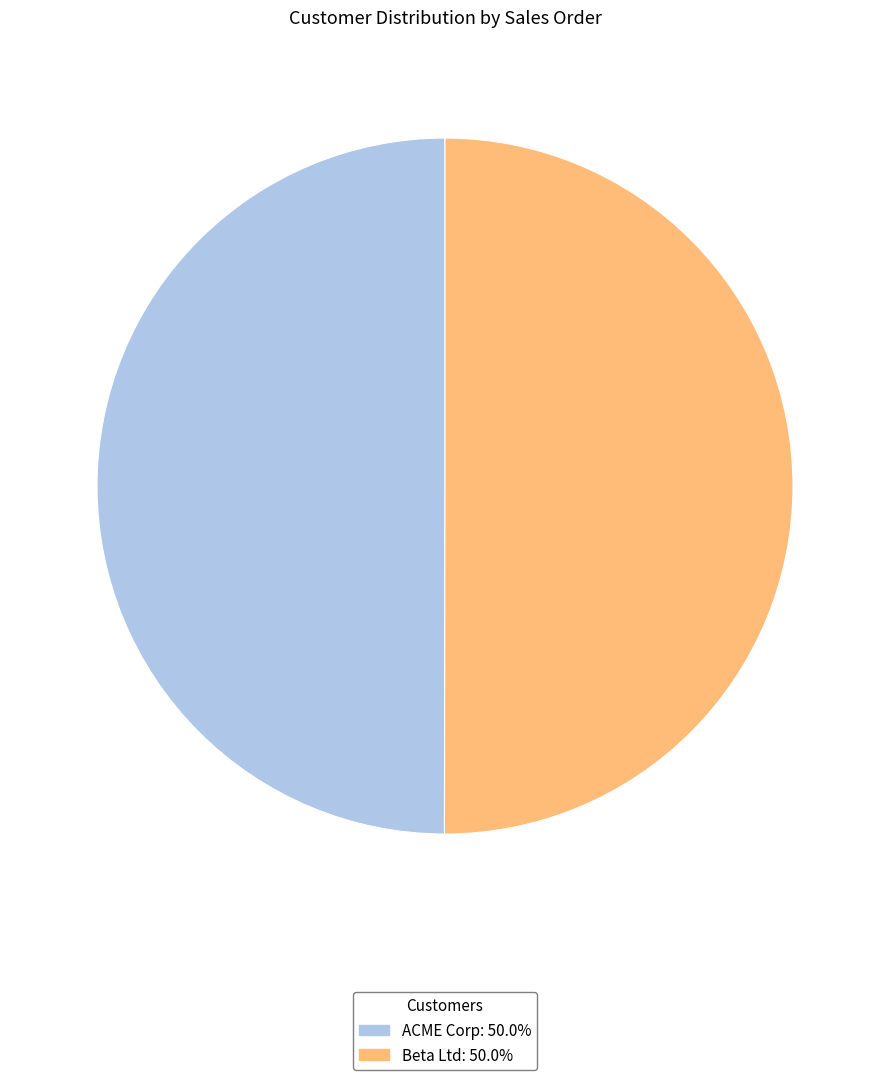

Do ACME Corp and Beta Ltd together represent more than half of the pie?

Yes